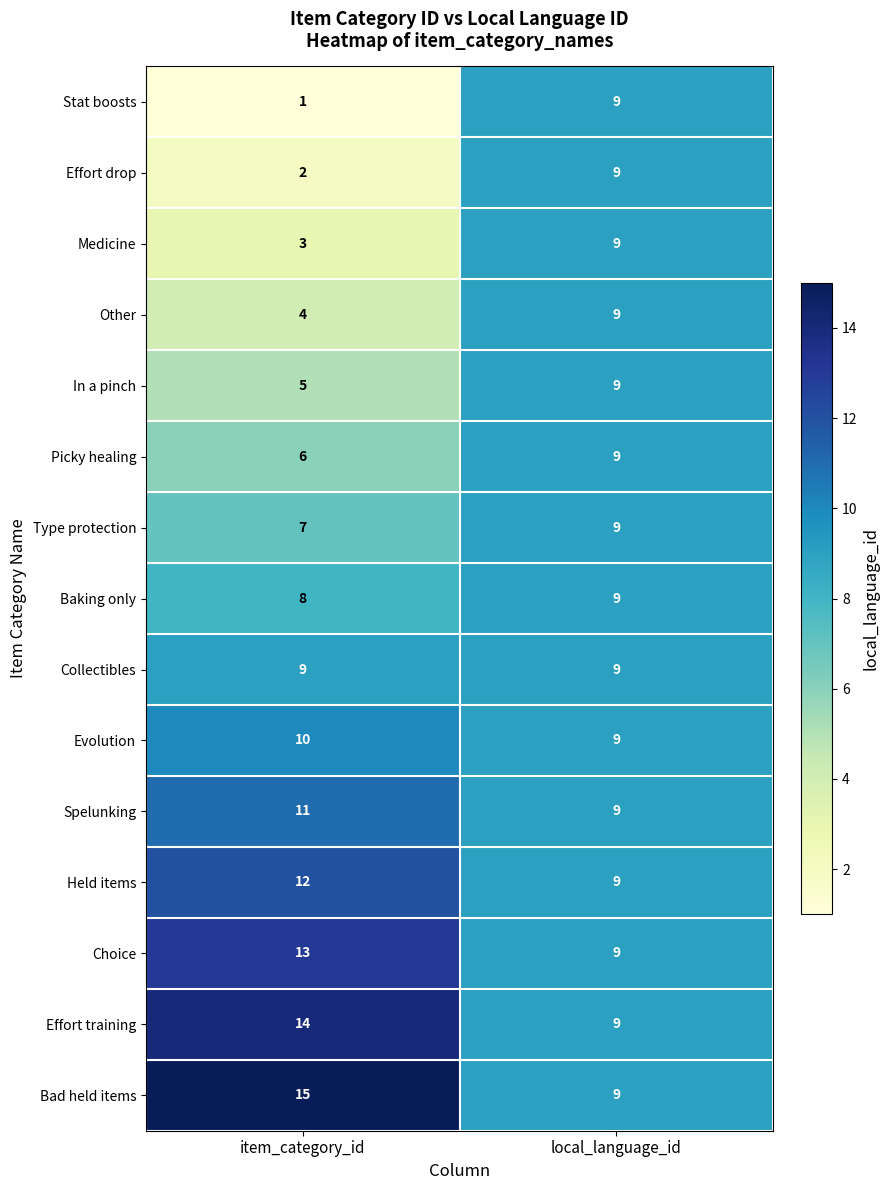

Which series has the largest total across all categories?

Bad held items